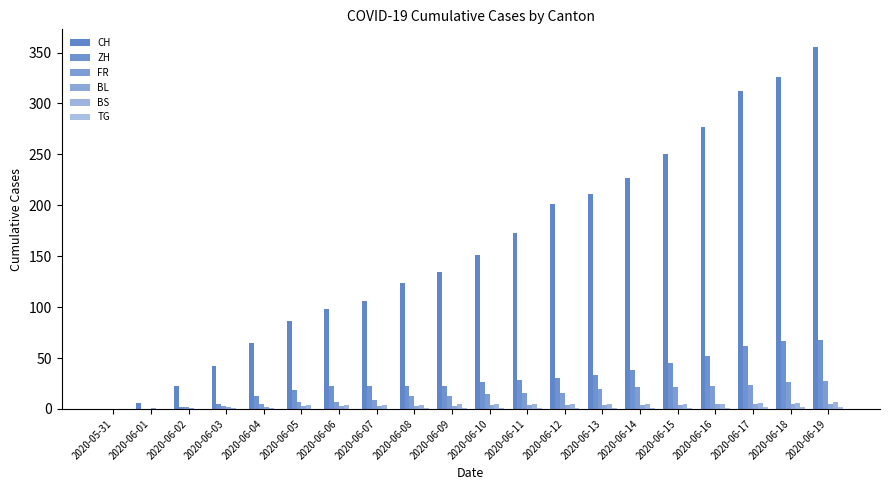

What is the sum of the BL values at 2020-05-31 and 2020-06-03?

2